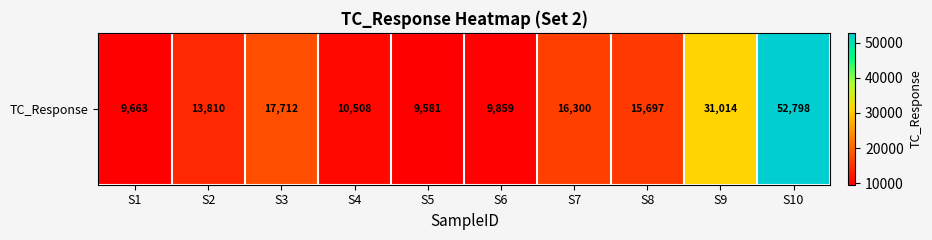

Reading left to right, what are all the values shown in this chart?

S1=9663.4	S2=13810.5	S3=17711.8	S4=10508.3	S5=9581.4	S6=9859.3	S7=16299.9	S8=15697.3	S9=31014.2	S10=52797.9